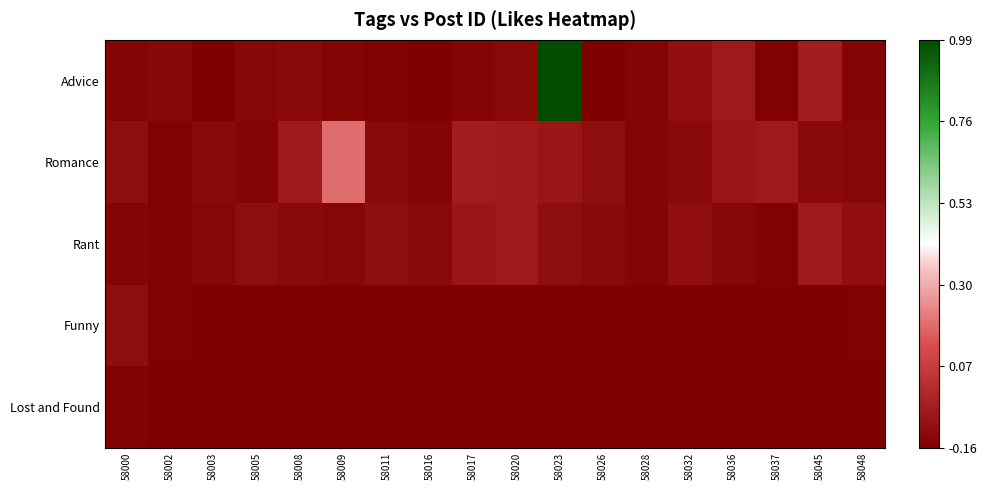

How many data points does each series have?

18